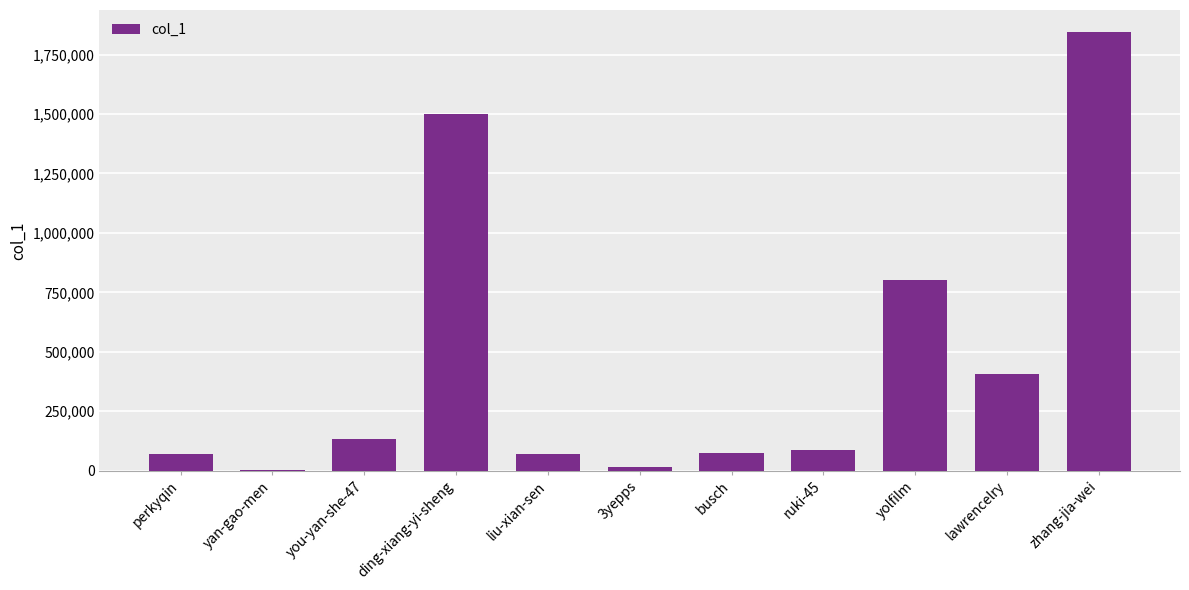

Between ding-xiang-yi-sheng and yolfilm, which is larger?

ding-xiang-yi-sheng